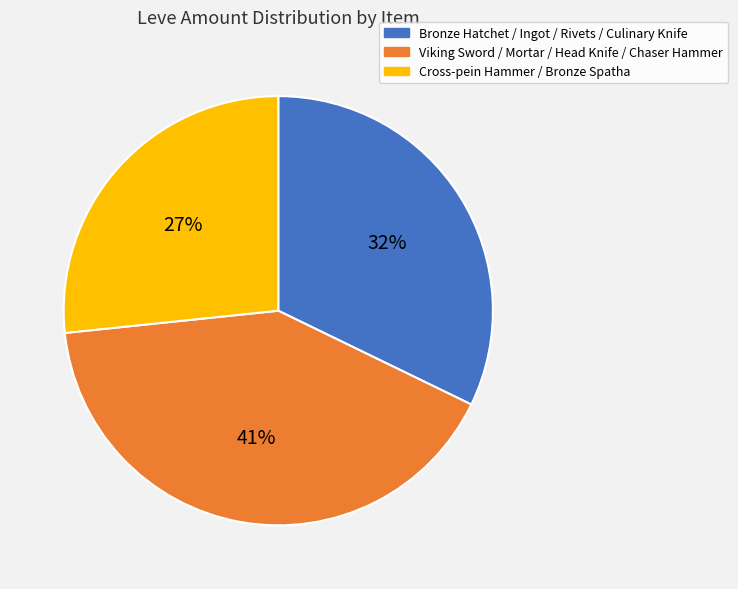

To the nearest percent, what is the difference between the largest and smallest slice percentages?

14%